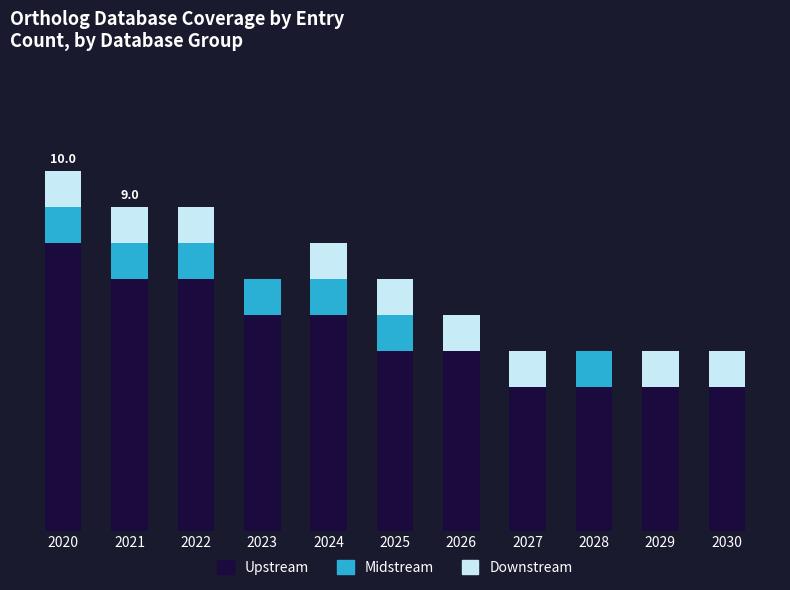

Is it true that Downstream equals 1 at 2022?

True